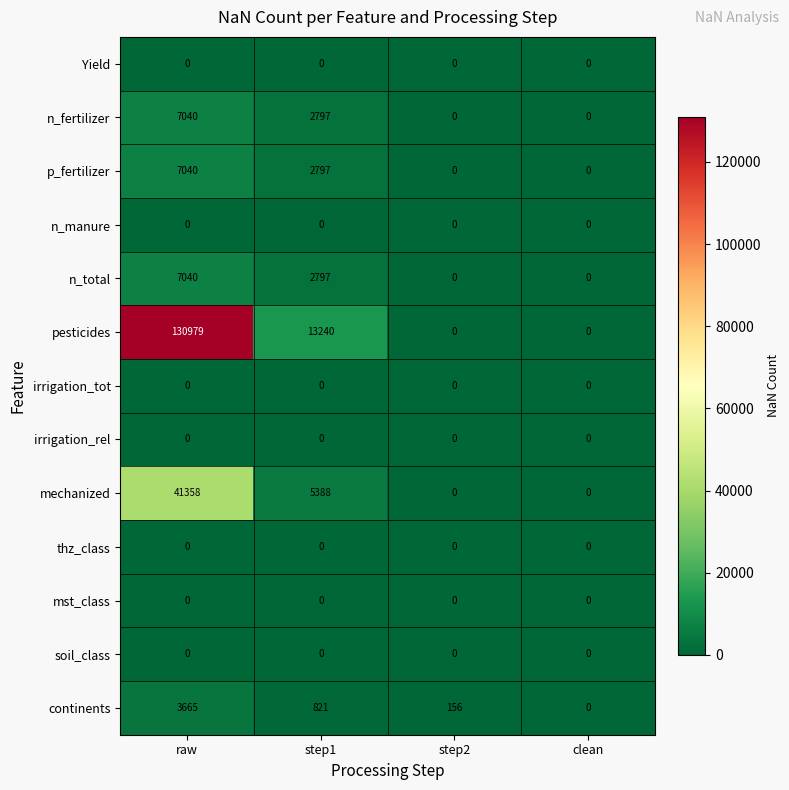

What is the sum of all n_total values?

9837